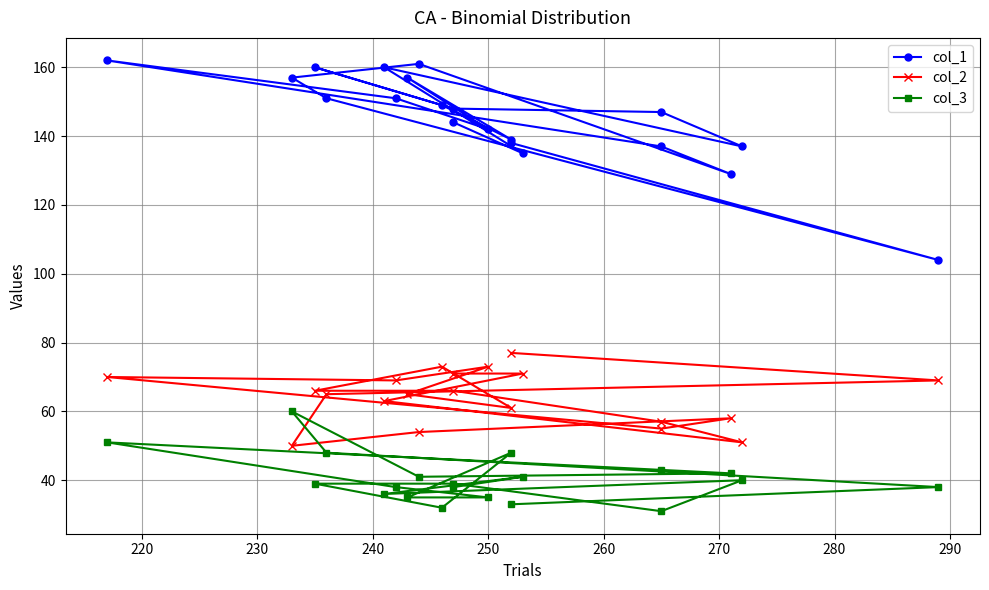

List the series in order of their peak value, highest first.

col_1, col_2, col_3